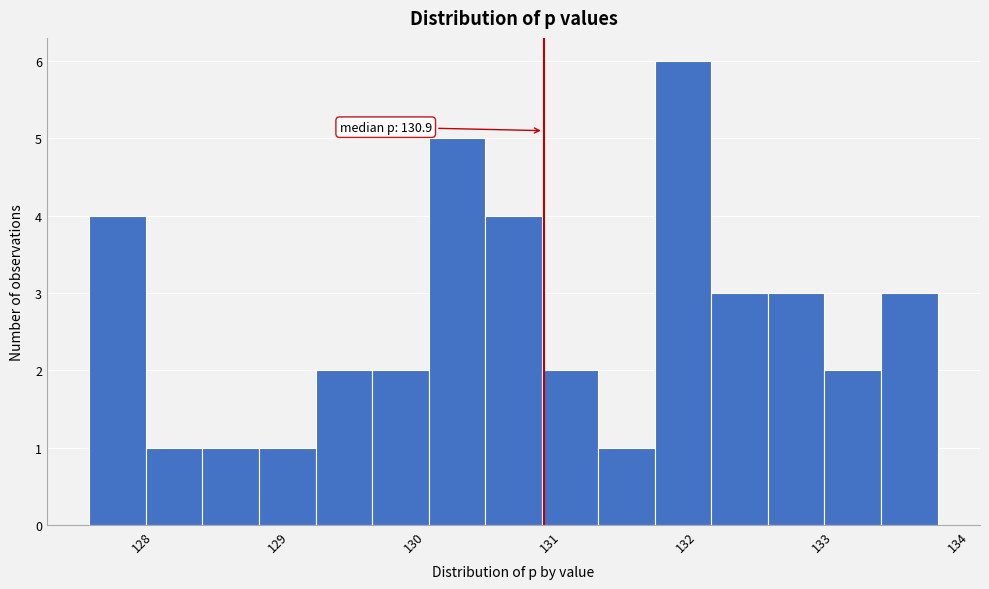

Which range on the x-axis has the tallest bar?

131.7 to 132.1